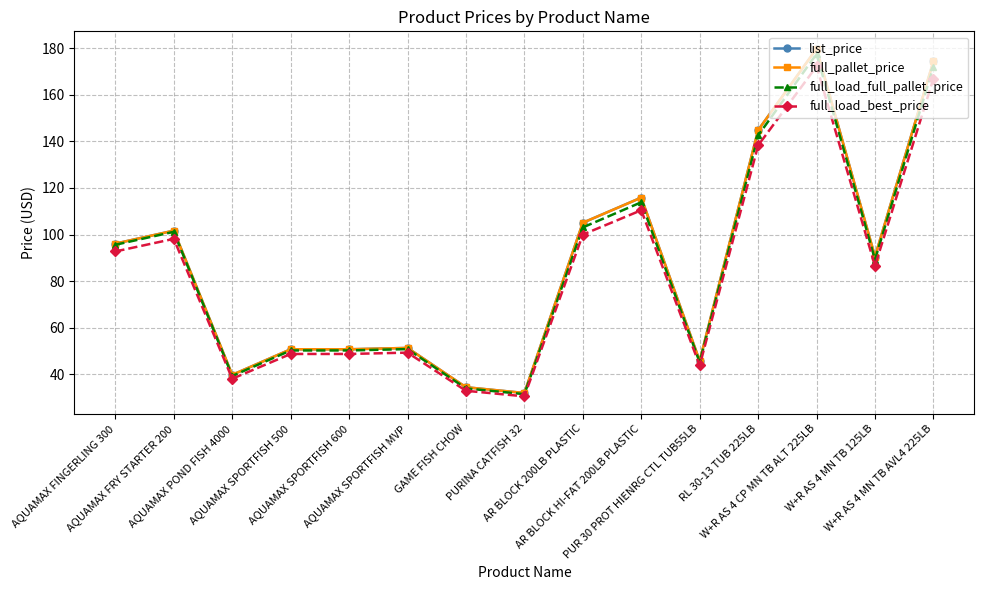

What is the difference between the second highest and minimum values in the full_pallet_price series?

142.4